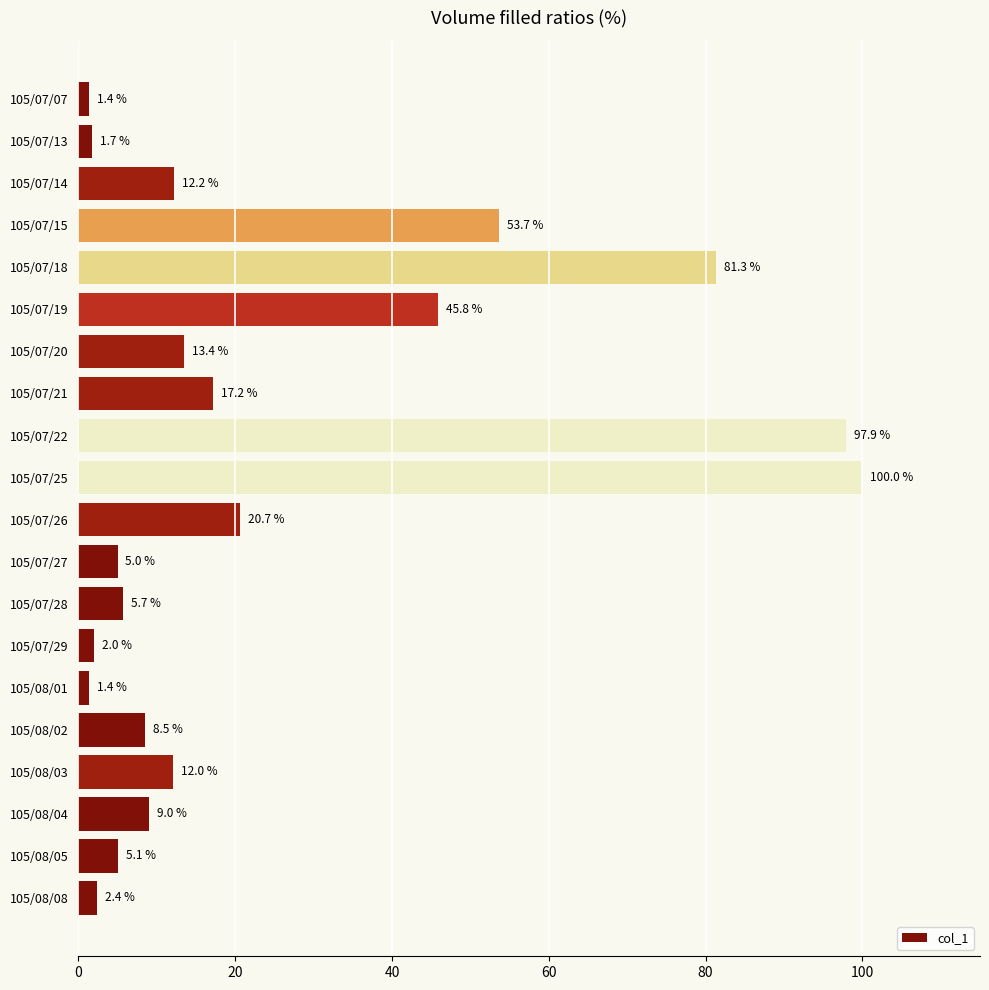

Reading top to bottom, extract all data points from this chart.

1.4	1.7	12.2	53.7	81.3	45.8	13.4	17.2	97.9	100.0	20.7	5.0	5.7	2.0	1.4	8.5	12.0	9.0	5.1	2.4